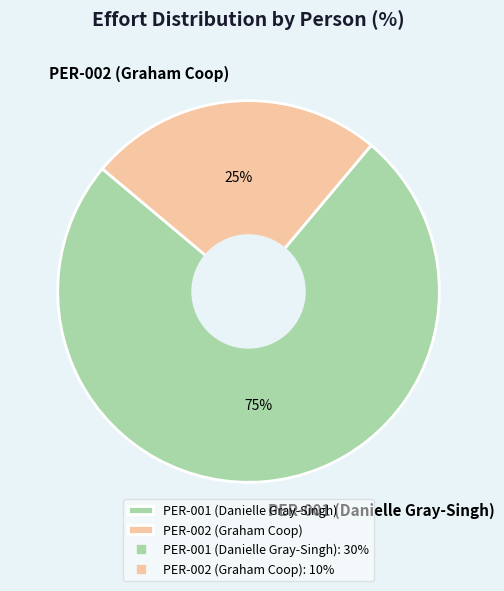

Which slice represents more than half of the pie?

PER-001 (Danielle Gray-Singh)